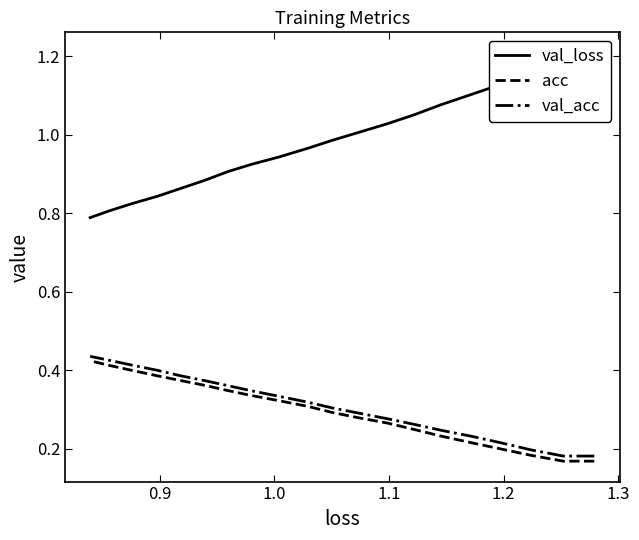

What is the average value of the val_acc series?

0.3